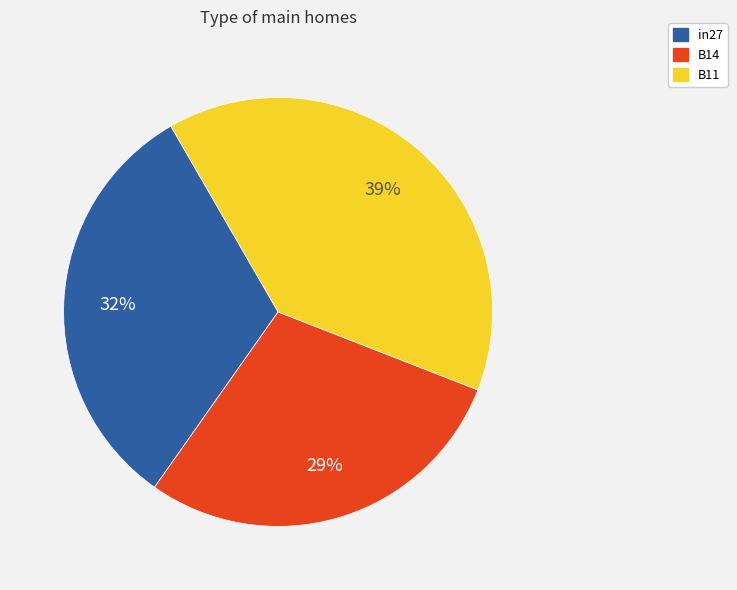

Count the number of slices in the pie.

3